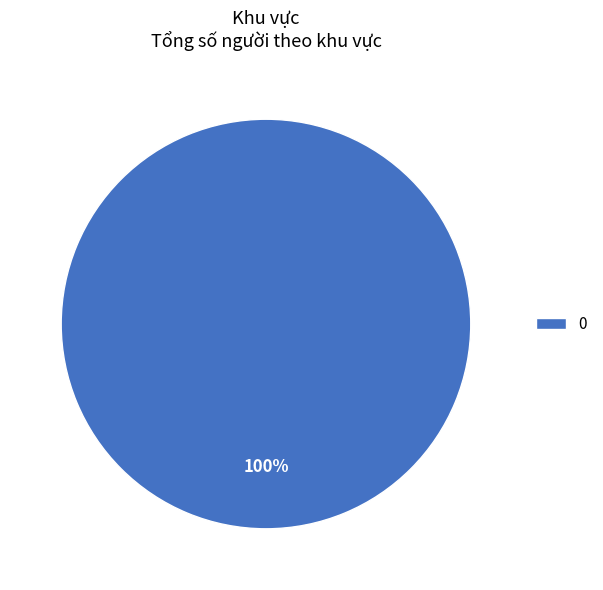

To the nearest percent, what percentage of the pie is 0?

100%